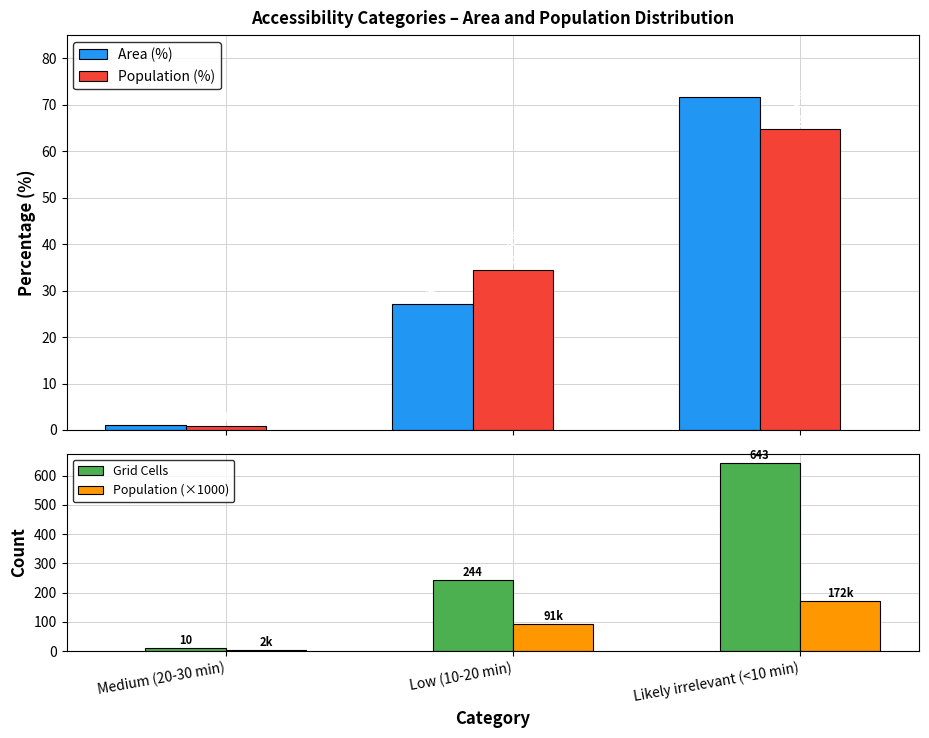

What is the label of the 1st bar from the left?

Medium (20-30 min)